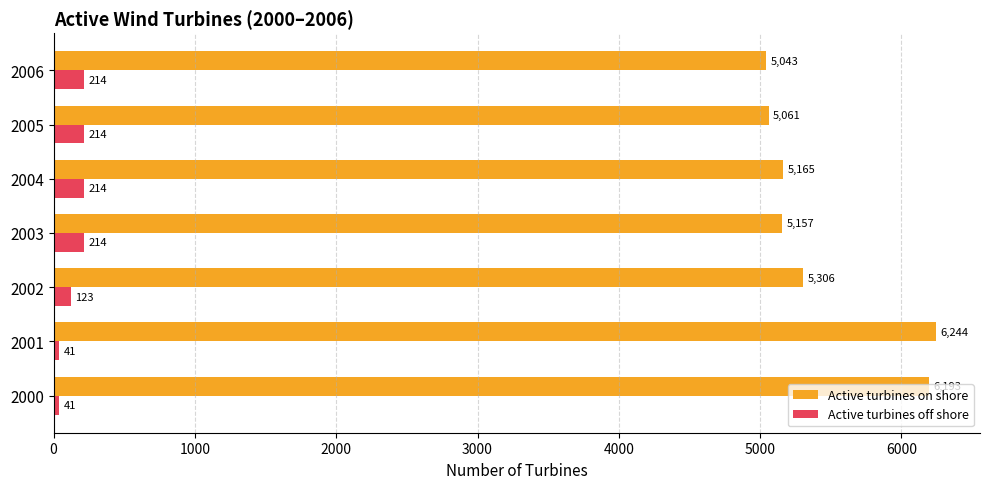

What is the difference between the Active turbines off shore values at 2002 and 2000?

82